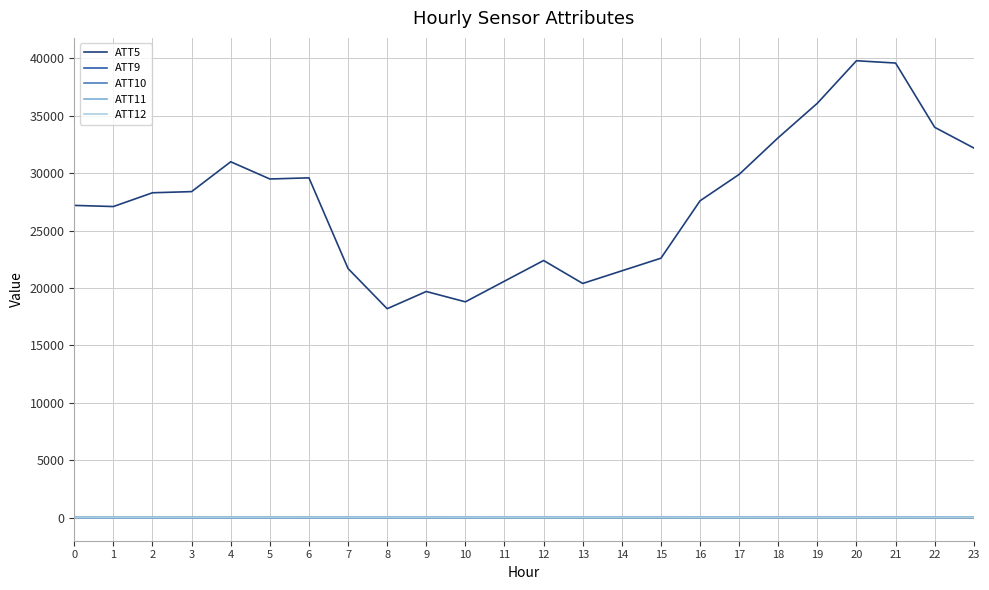

Is the value of ATT9 at 11 greater than the value of ATT5 at 22?

No